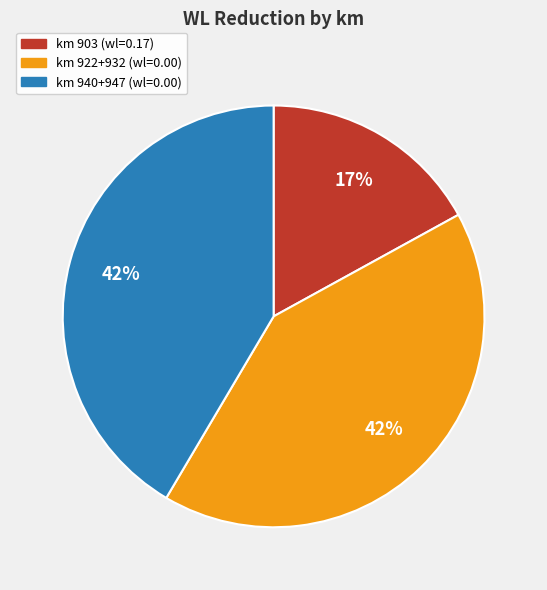

Is there any slice that represents more than half of the pie?

No